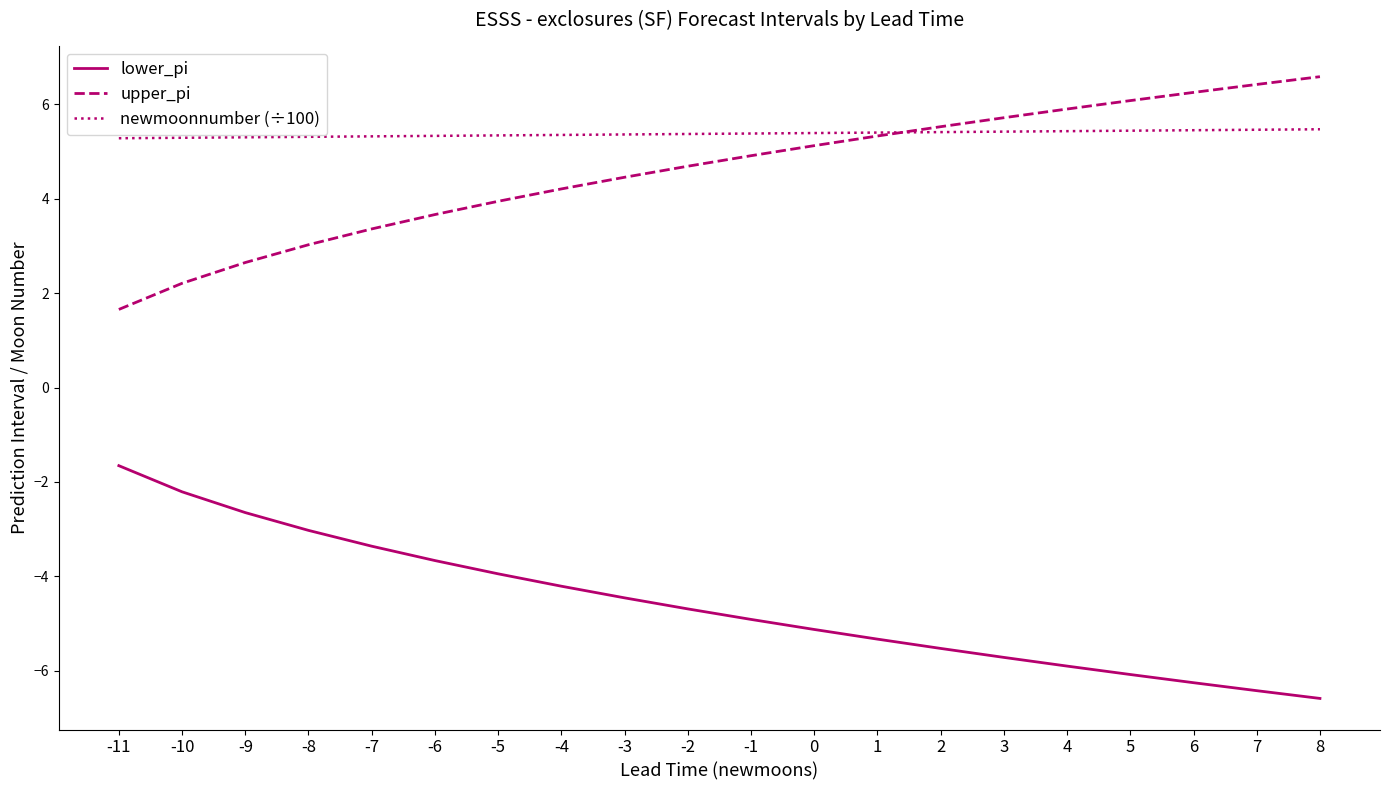

True or false: upper_pi and lower_pi intersect in this chart.

False